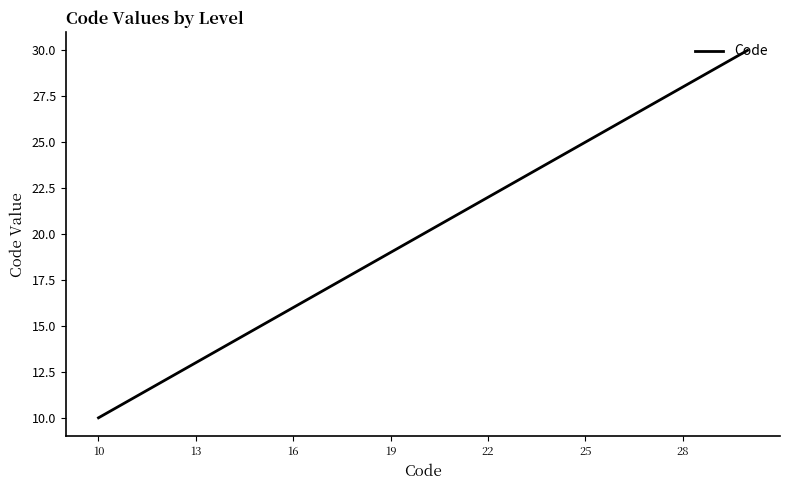

What is the smallest value displayed?

10.0